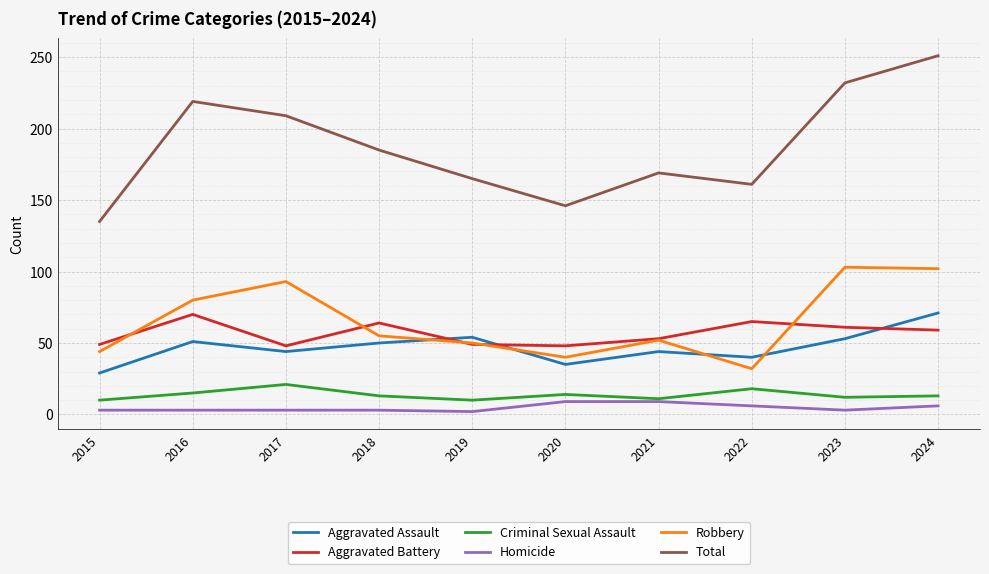

What is the maximum value for Aggravated Assault?

71